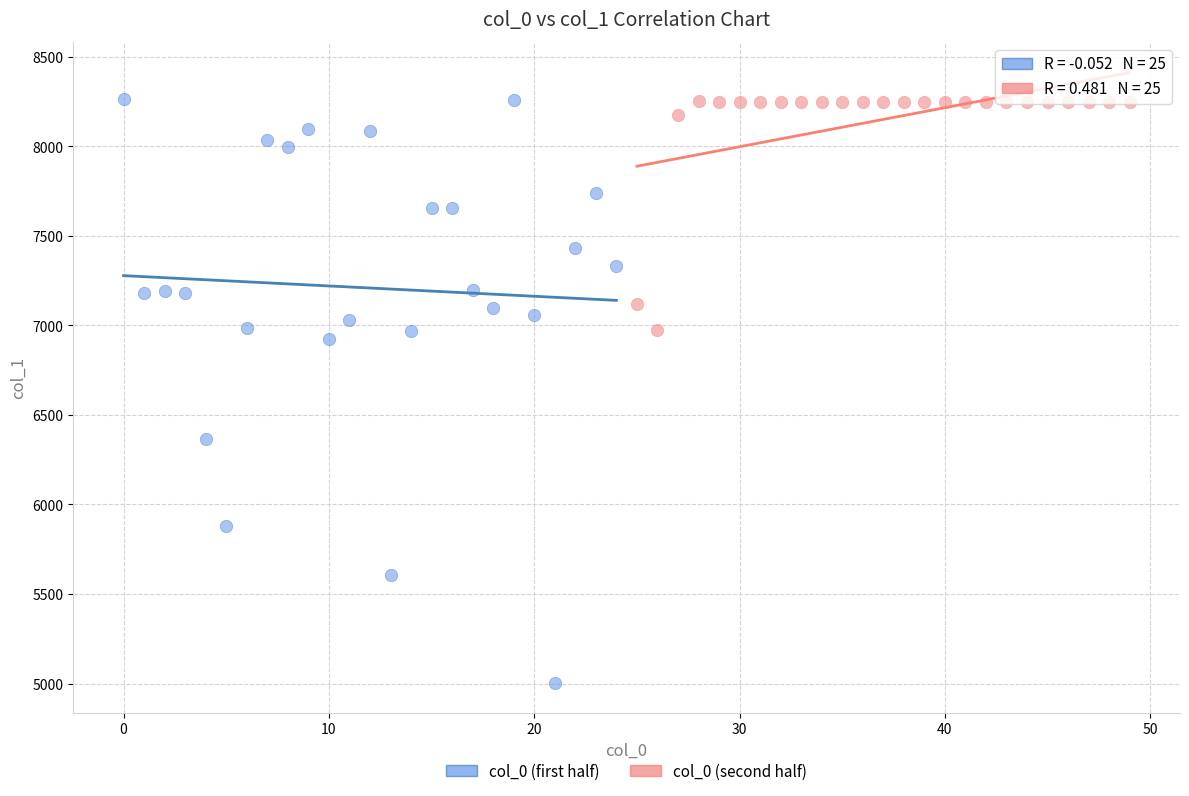

Which series contains the lowest Y value?

col_0 (first half)